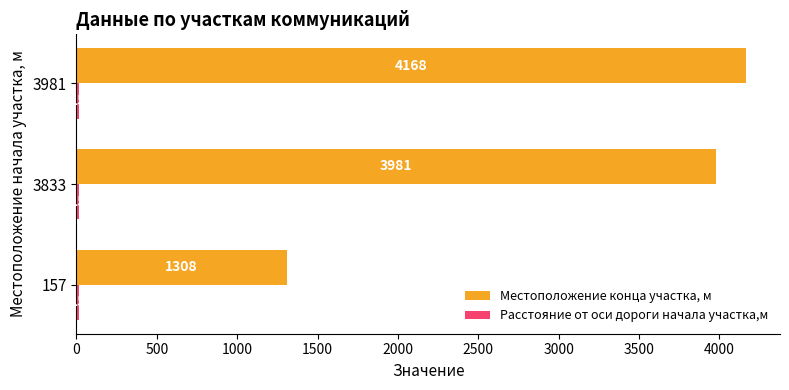

At how many categories does at least one series exceed 629?

3